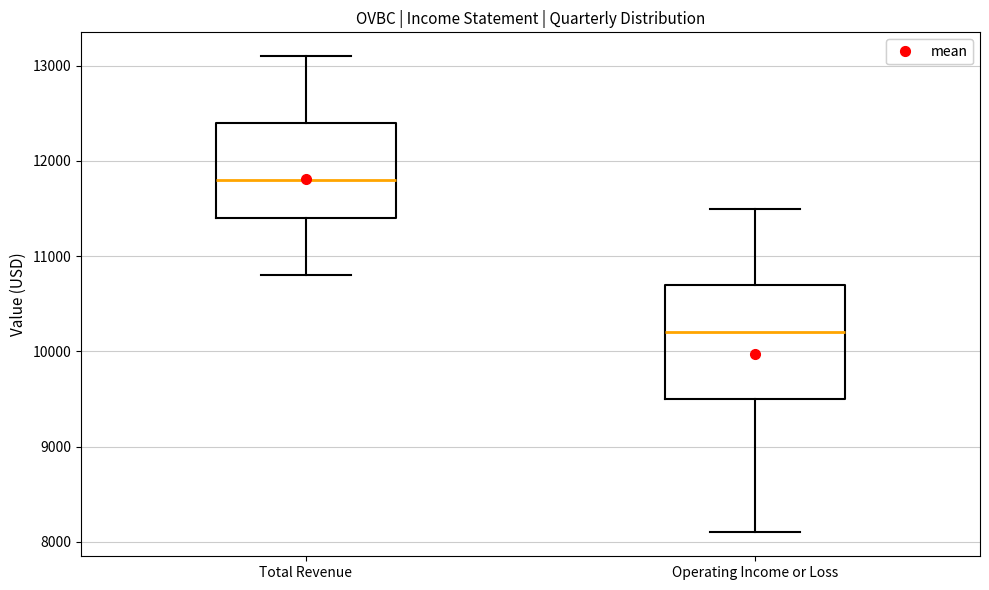

Which box has the highest median line?

Total Revenue